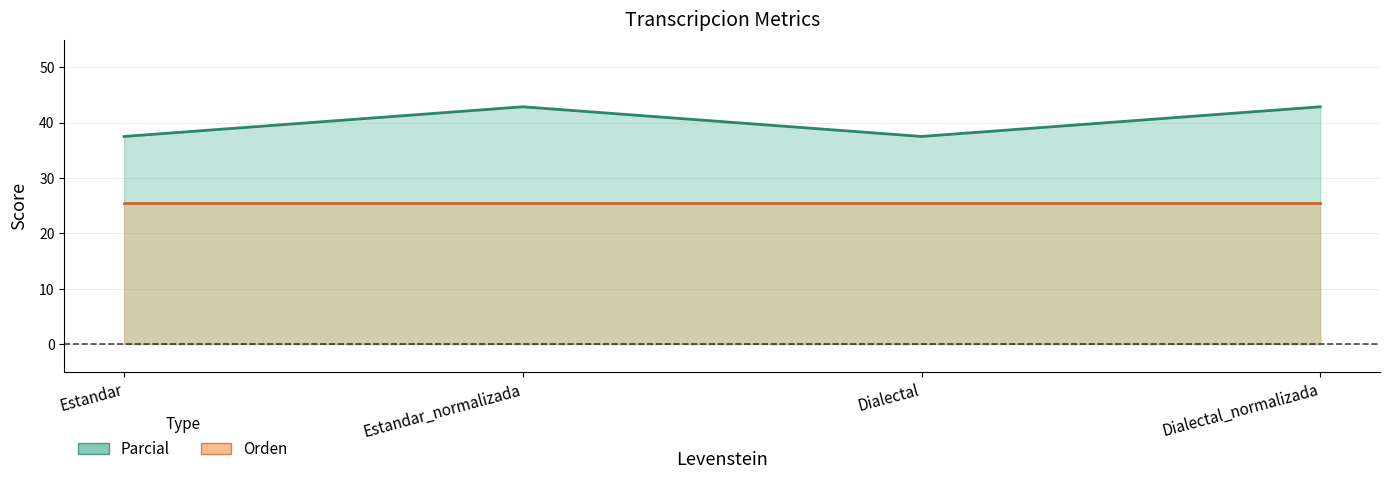

What is the difference between the maximum and minimum values?

5.4